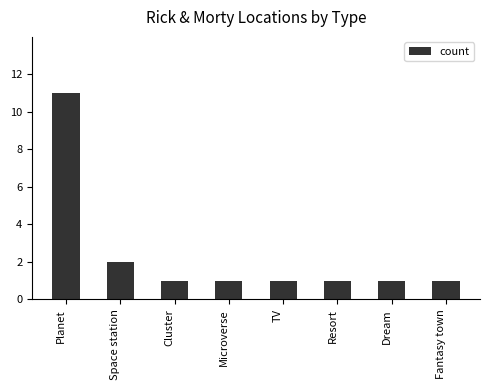

What is the sum of the values at Planet and Microverse?

12